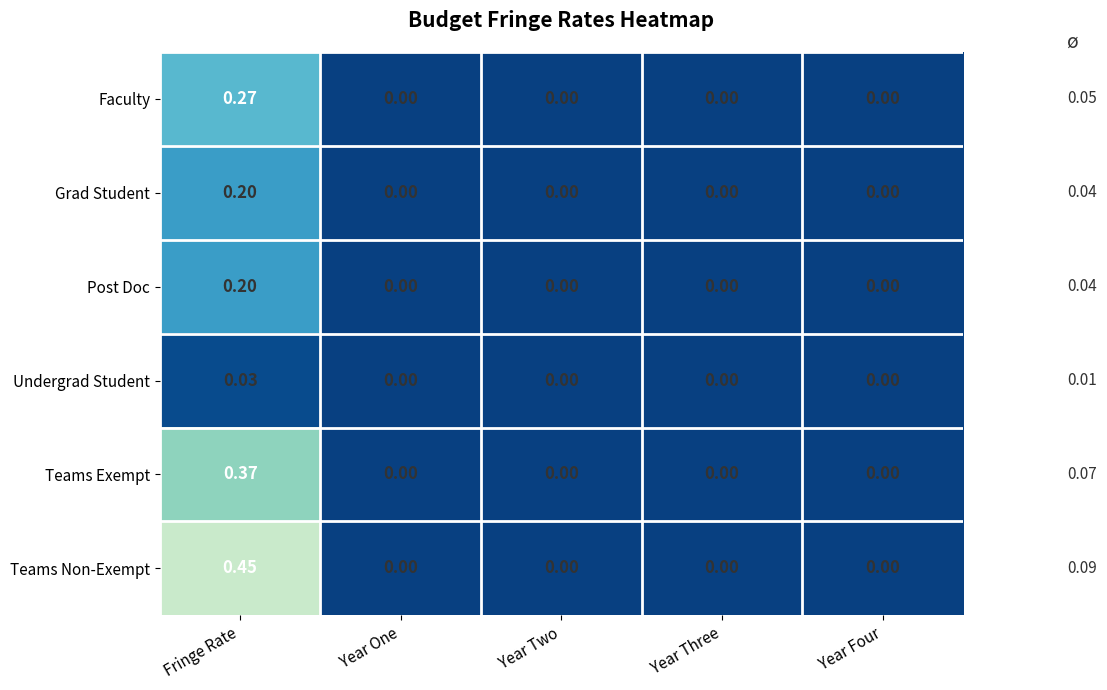

Which series has the widest spread of values?

Teams Non-Exempt